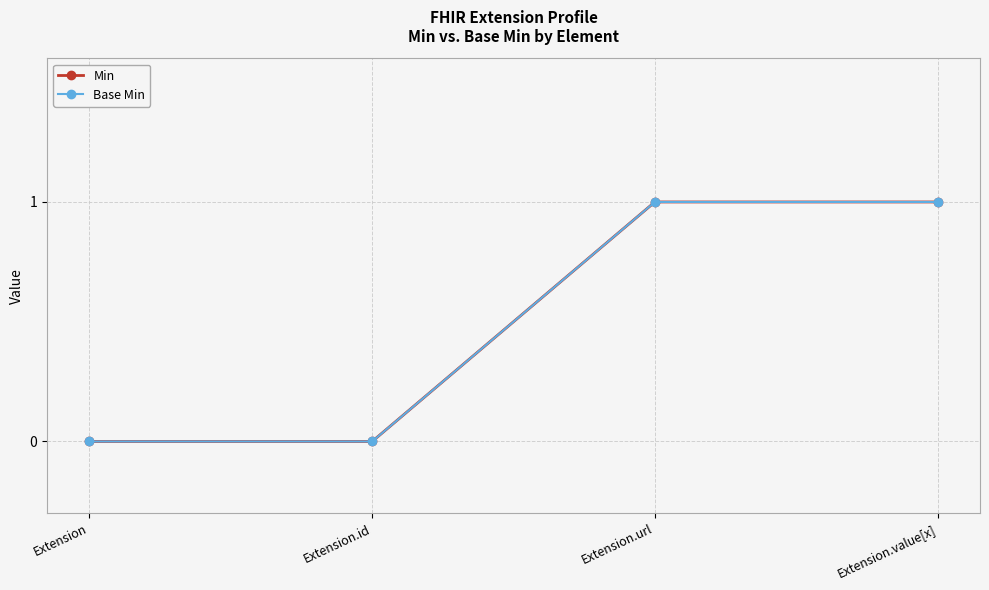

What is the greatest value displayed?

1